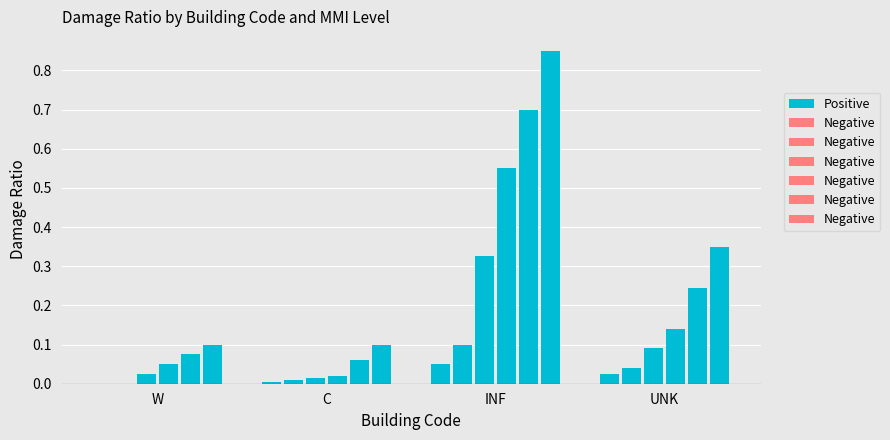

Read the Positive value at INF.

0.1